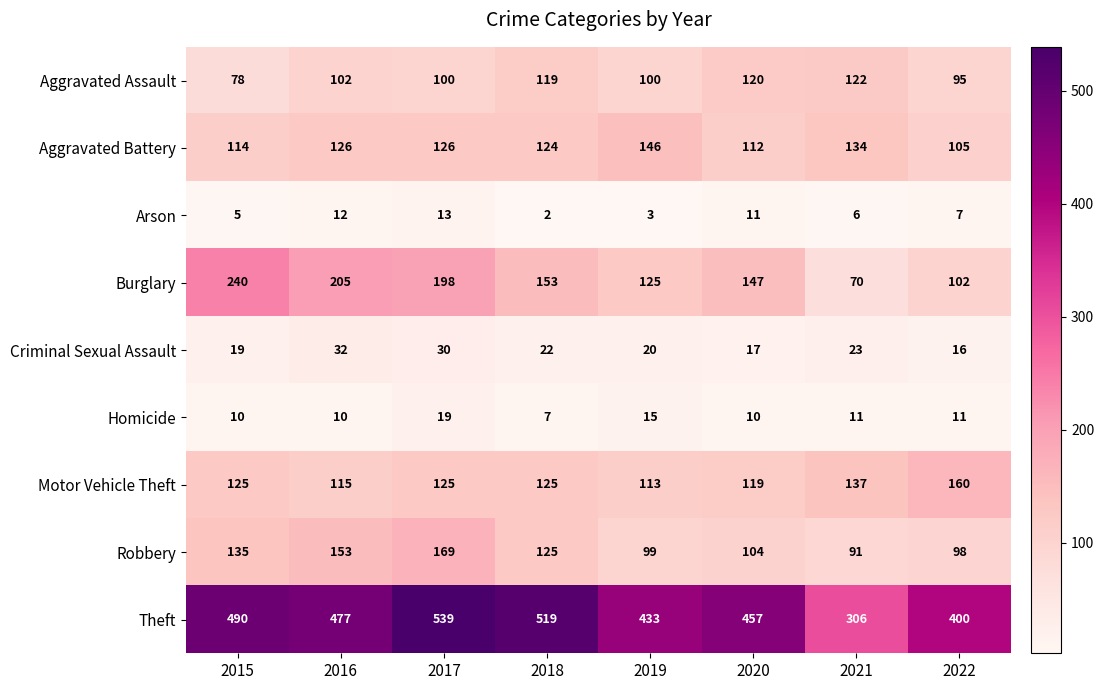

What is the minimum value shown in the chart?

2